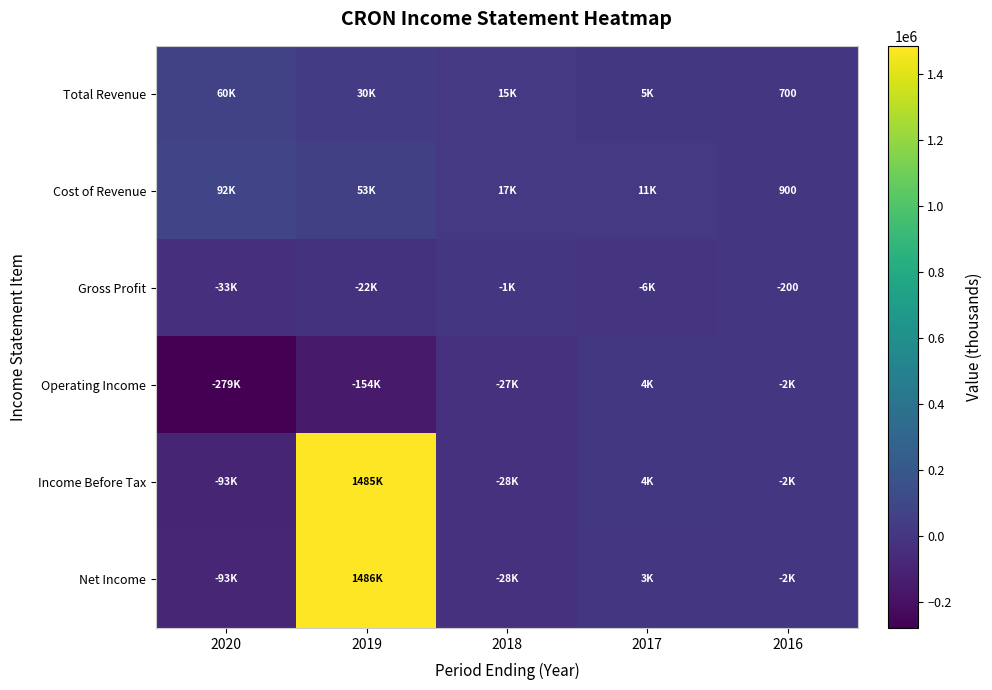

The value of Total Revenue at 2016 is 700. True or false?

True